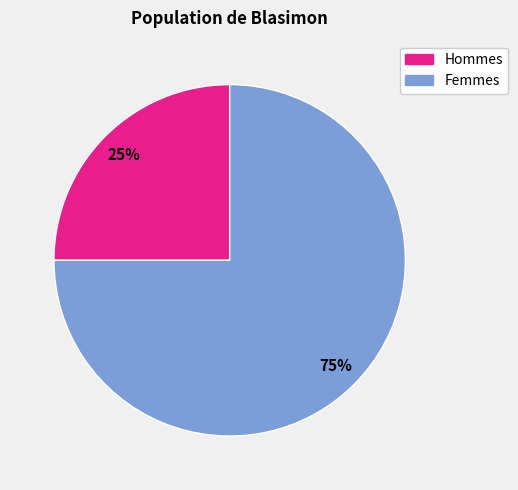

Does any single category account for the majority?

Yes